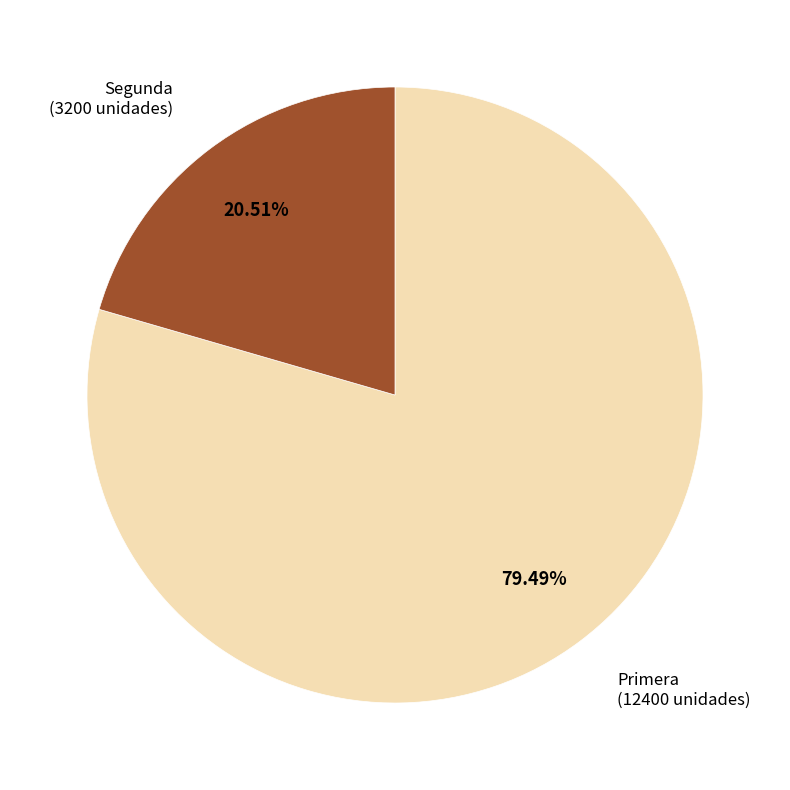

Is there any slice that represents more than half of the pie?

Yes